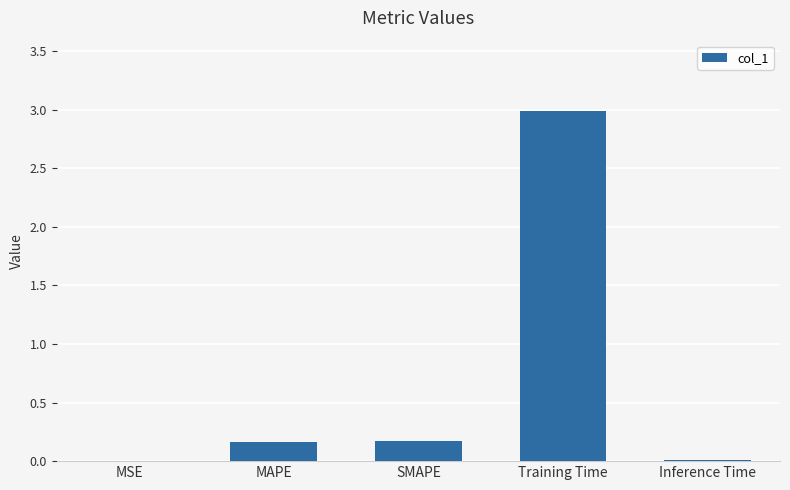

Which label corresponds to the largest value in the chart?

Training Time